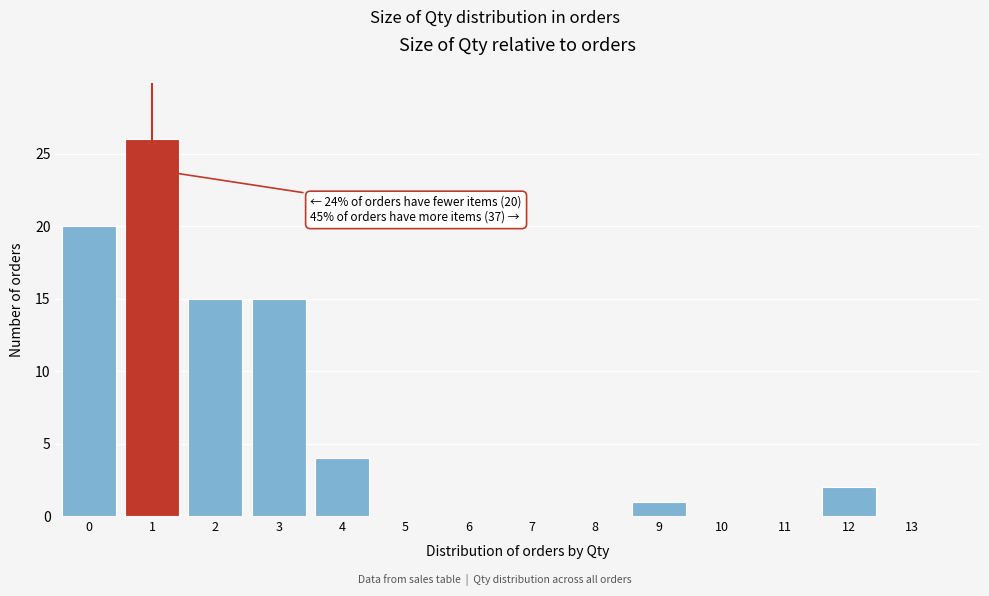

Reading left to right, list all the values displayed in this chart.

0=20	1=26	2=15	3=15	4=4	5=0	6=0	7=0	8=0	9=1	10=0	11=0	12=2	13=0